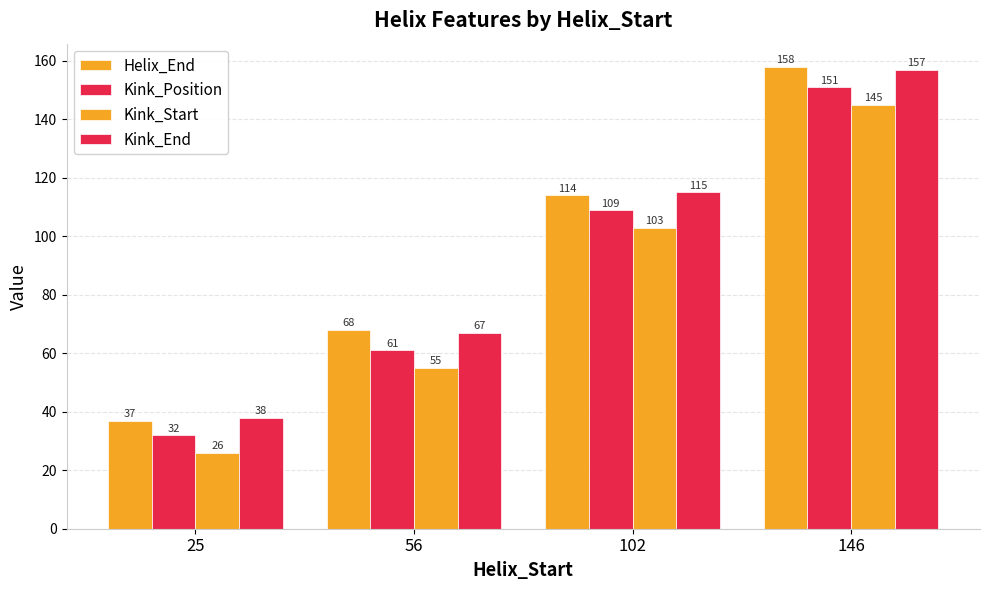

Where is Kink_End nearest to the value 97?

102